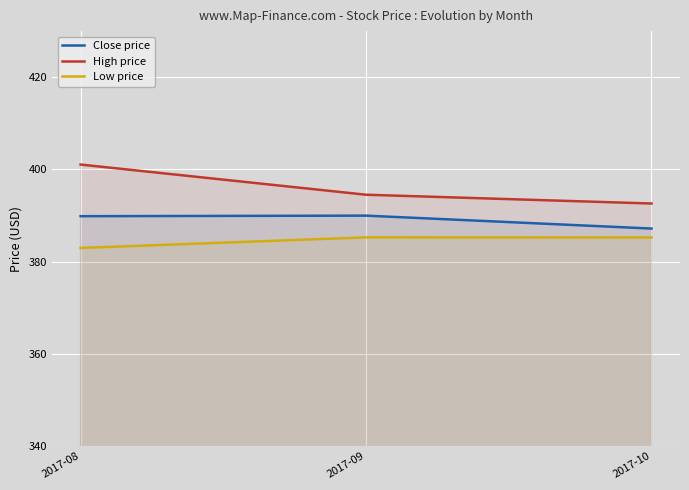

What is the approximate value of Close price at 2017-08?

389.9